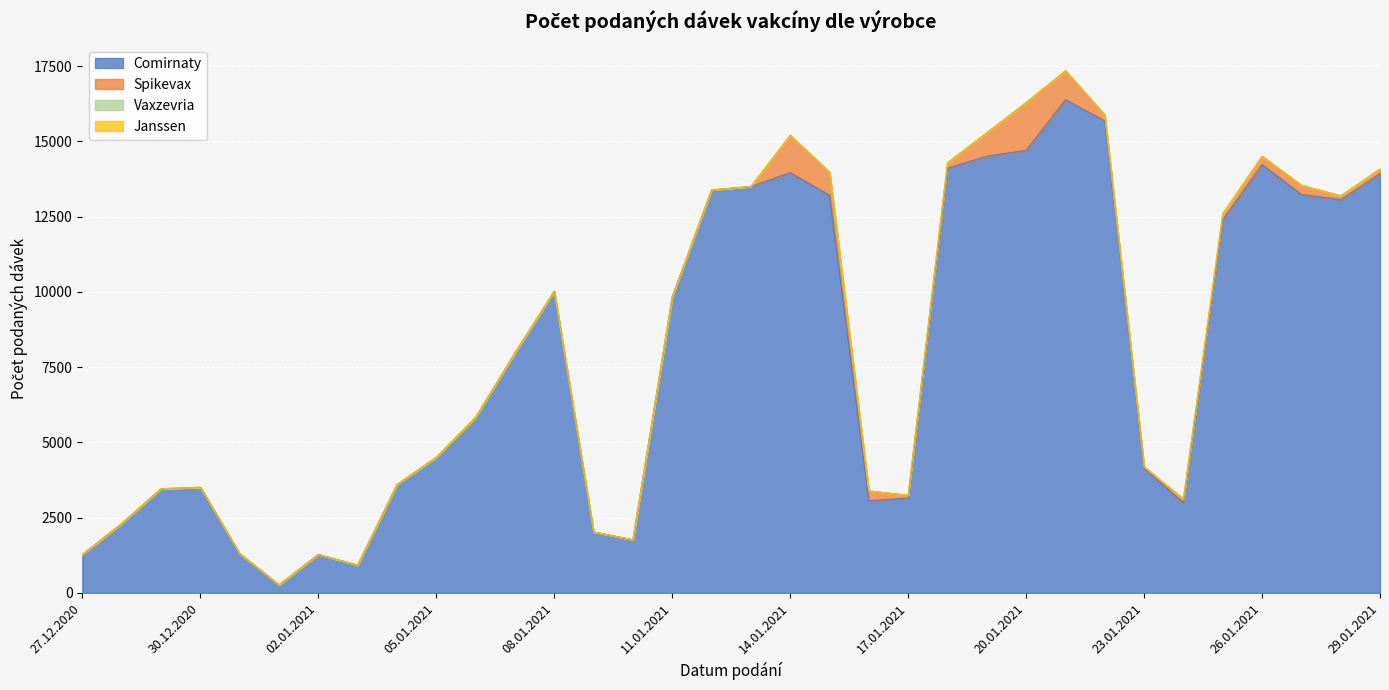

Reading right to left, list all the values displayed in this chart.

Comirnaty: 13934	13072	13241	14233	12398	2997	4145	15686	16389	14709	14514	14114	3155	3061	13216	13967	13504	13389	9835	1763	2022	10024	7969	5832	4503	3593	921	1277	264	1303	3508	3460	2304	1275
Spikevax: 152	121	305	275	199	124	41	199	961	1585	777	178	89	326	764	1237	0	1	0	0	2	0	1	0	1	5	0	0	1	0	0	0	0	0
Vaxzevria: 0	0	0	0	0	0	0	0	0	0	0	0	0	0	0	0	0	0	0	0	0	0	0	0	0	0	0	0	0	0	0	0	0	0
Janssen: 0	0	0	0	0	0	0	0	0	0	0	0	0	0	0	0	0	0	0	0	0	0	0	0	0	0	0	0	0	0	0	0	0	0